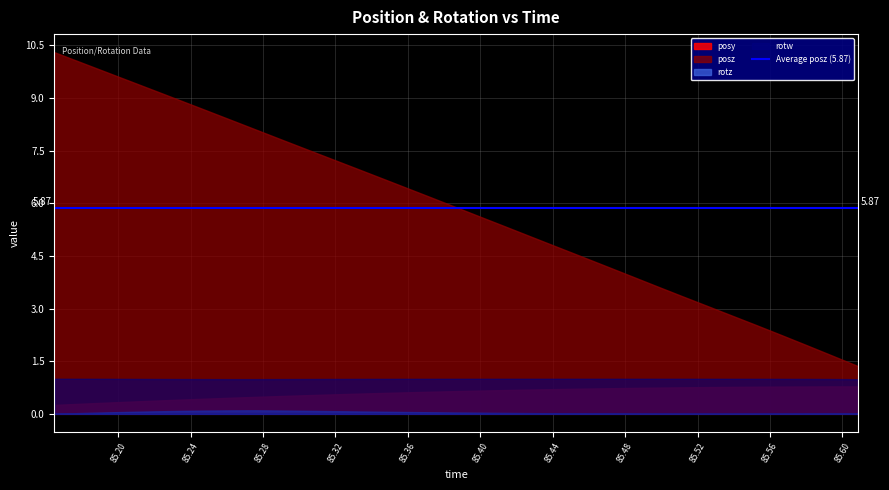

How many categories are shown in the chart?

33